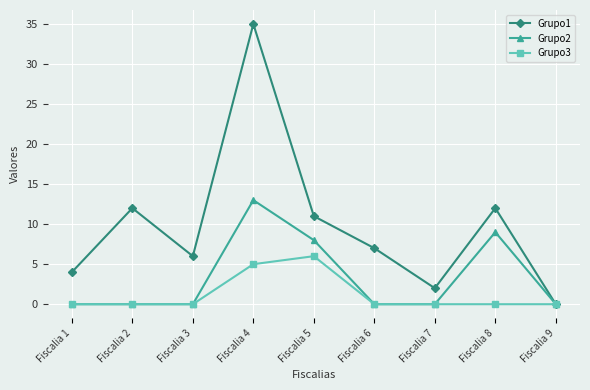

List the series in order of their overall mean, highest first.

Grupo1, Grupo2, Grupo3